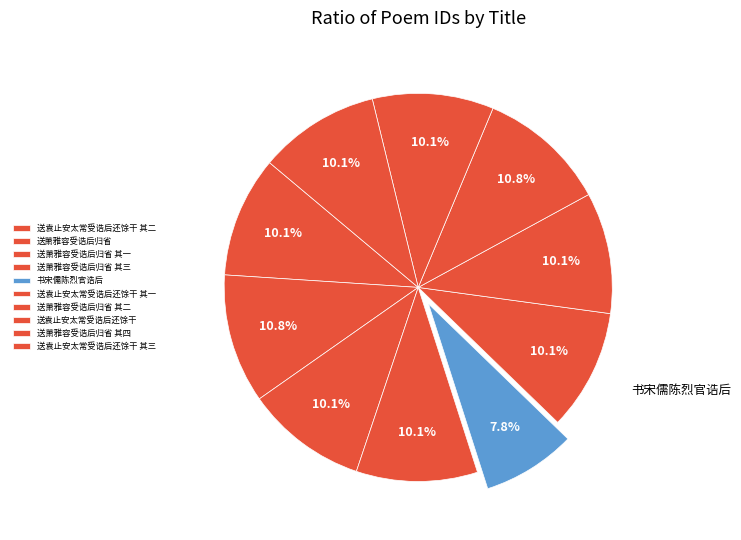

How many segments does this pie chart have?

10